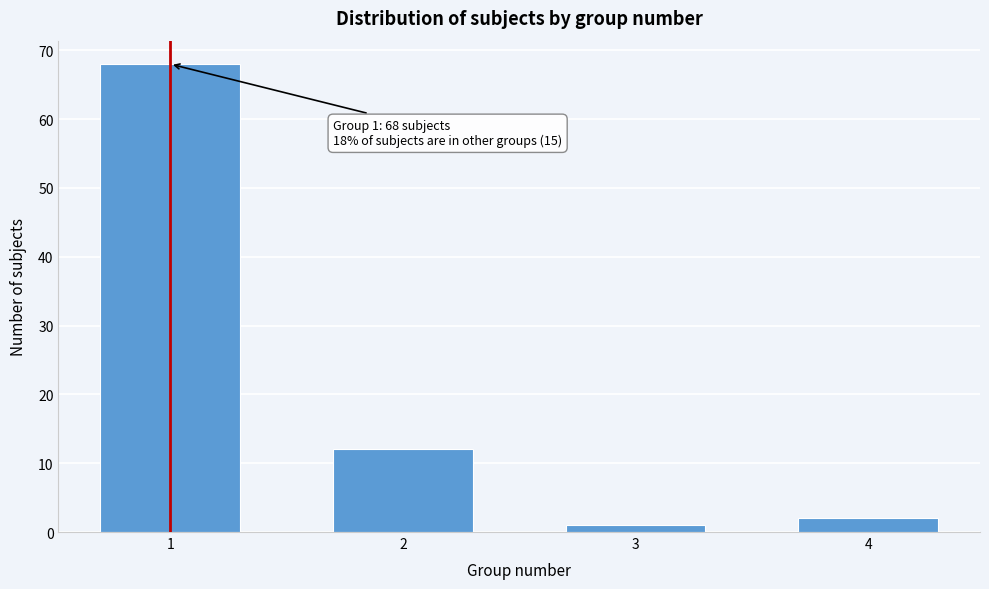

Reading right to left, transcribe all the data shown in this chart.

2	1	12	68